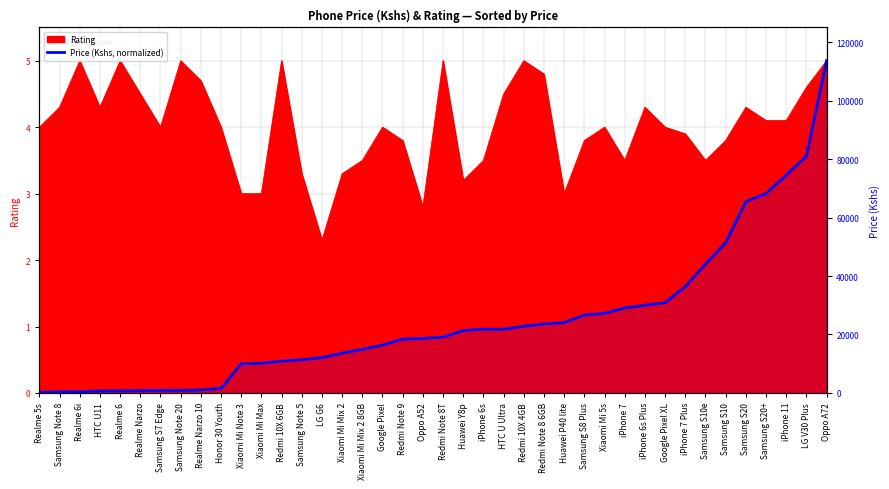

What position from the right is Xiaomi Mi Mix 2?

25